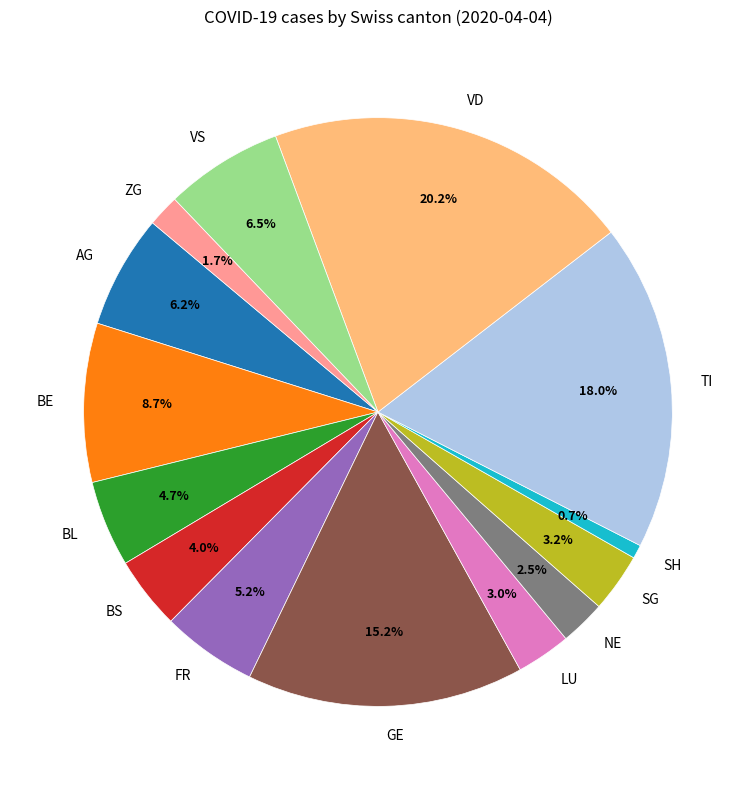

What percentage is NOT represented by AG?

93.8%